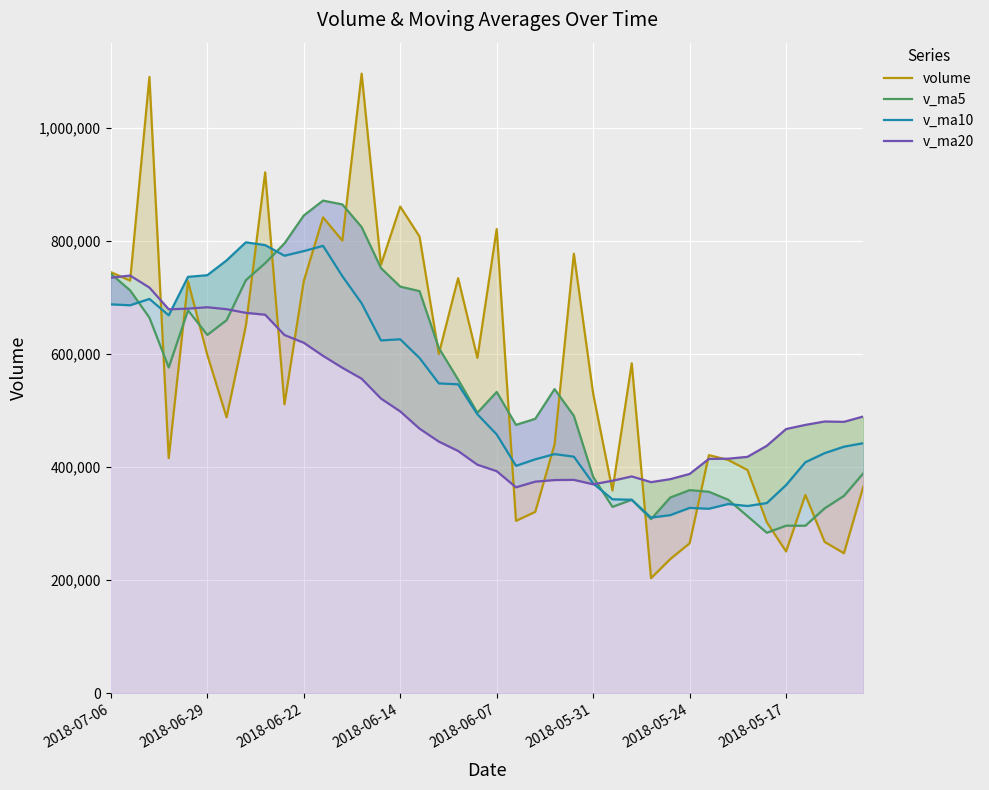

What position from the right is 29?

11